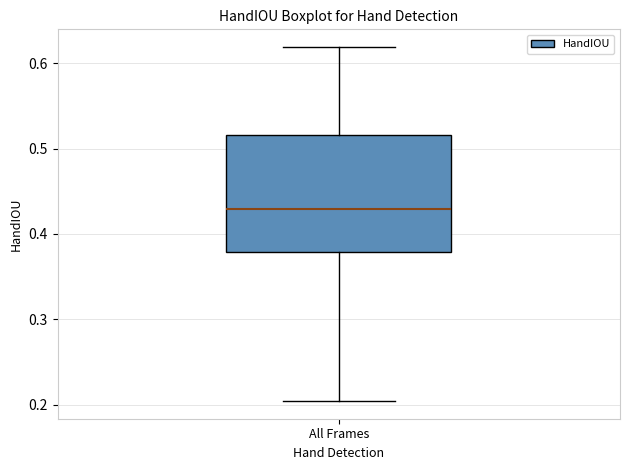

Read this box plot against the y-axis: the position of the median line, the range covered by the box, and the ends of both whiskers. The values are not printed on the chart, so give them approximately, as read against the axis.

median 0.43, box 0.38 to 0.52, whiskers 0.20 to 0.62